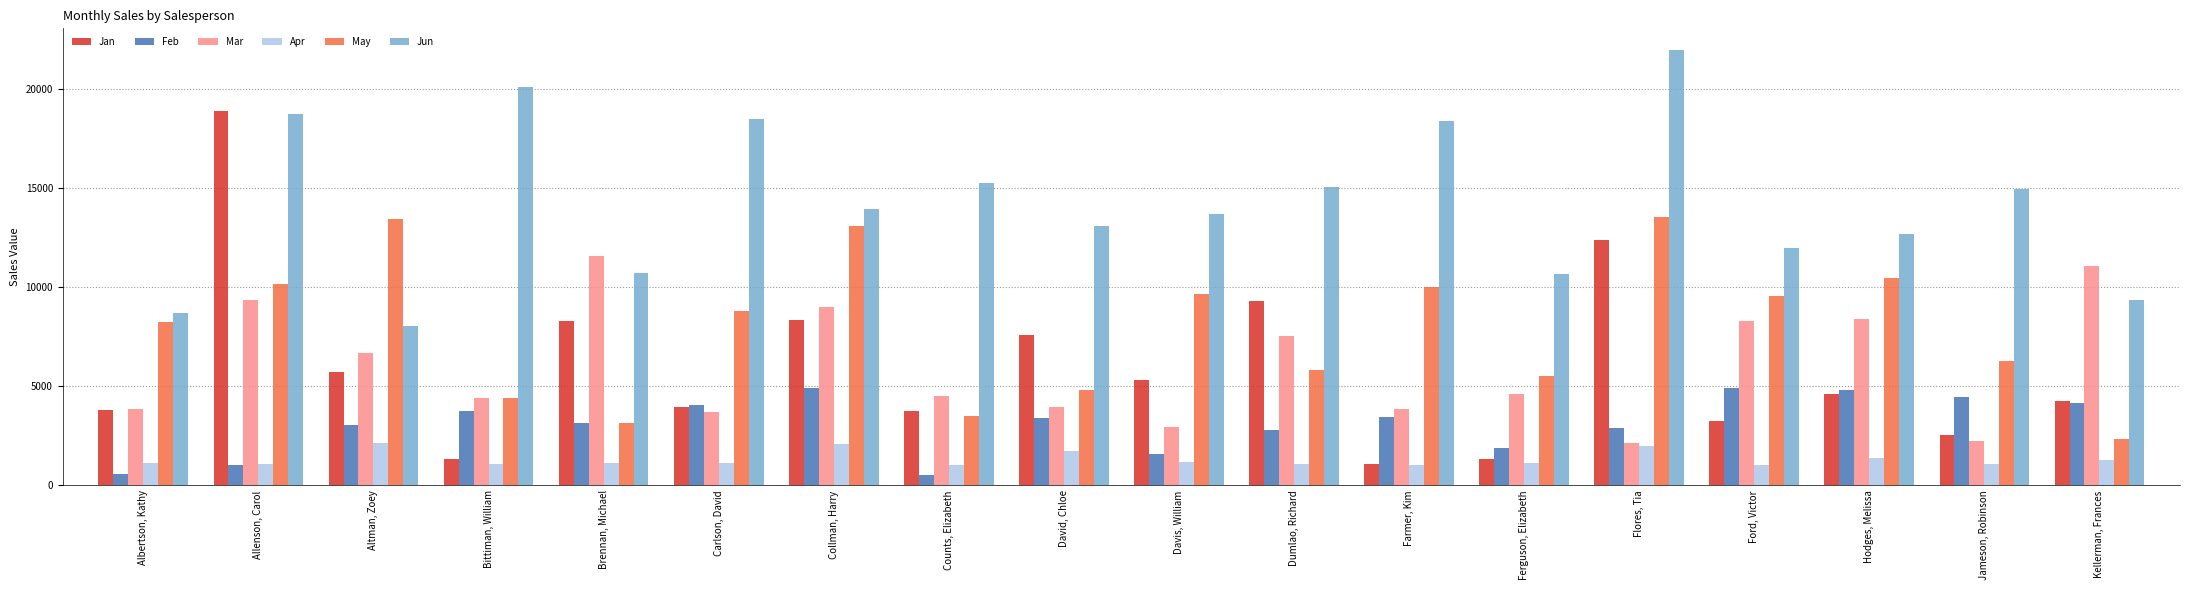

Is it true that Feb equals 1033 at David, Chloe?

False